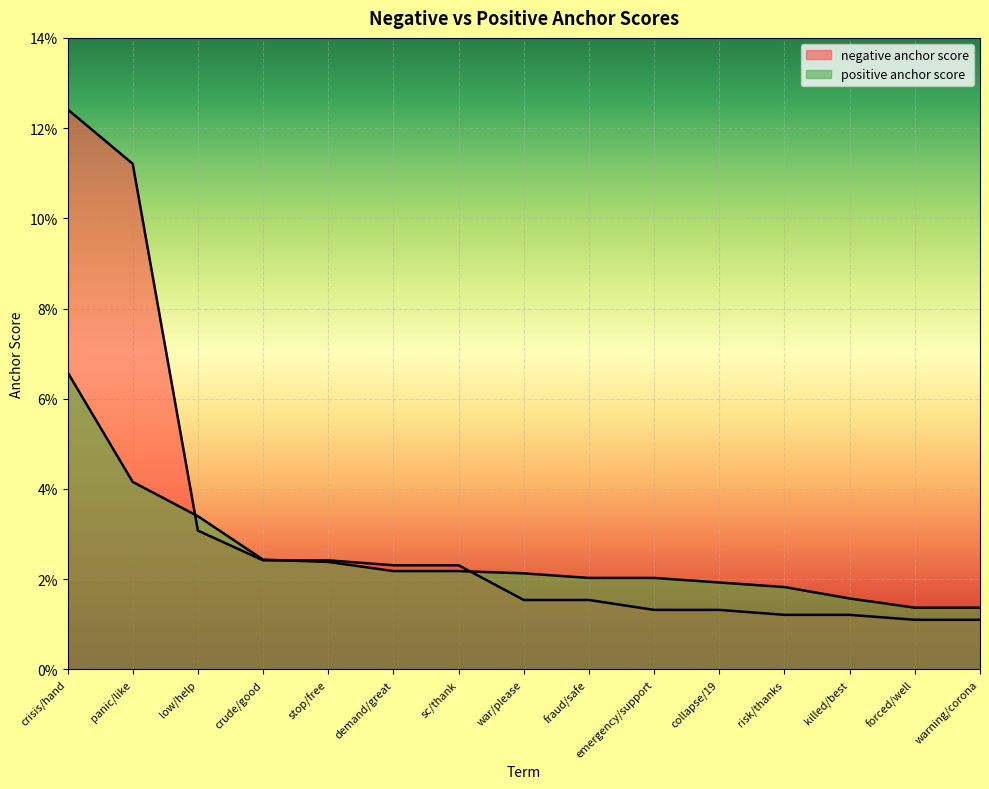

The value of positive anchor score at killed/best is 0.0. True or false?

False